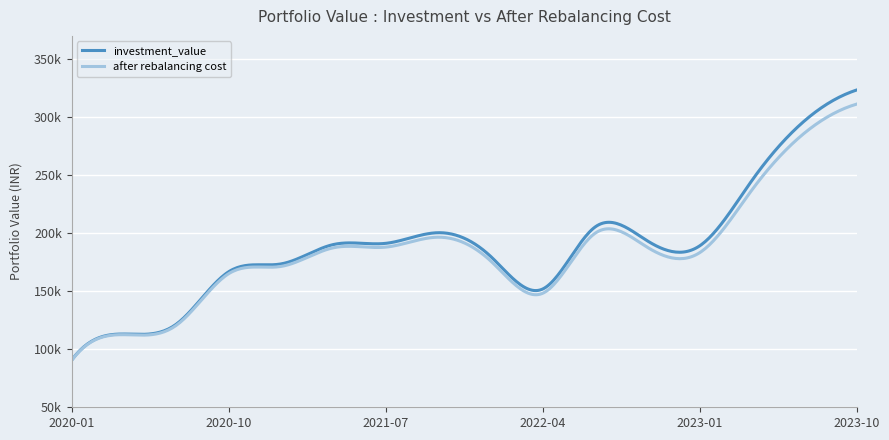

Which category has the highest value in the after rebalancing cost series?

2023-10-03